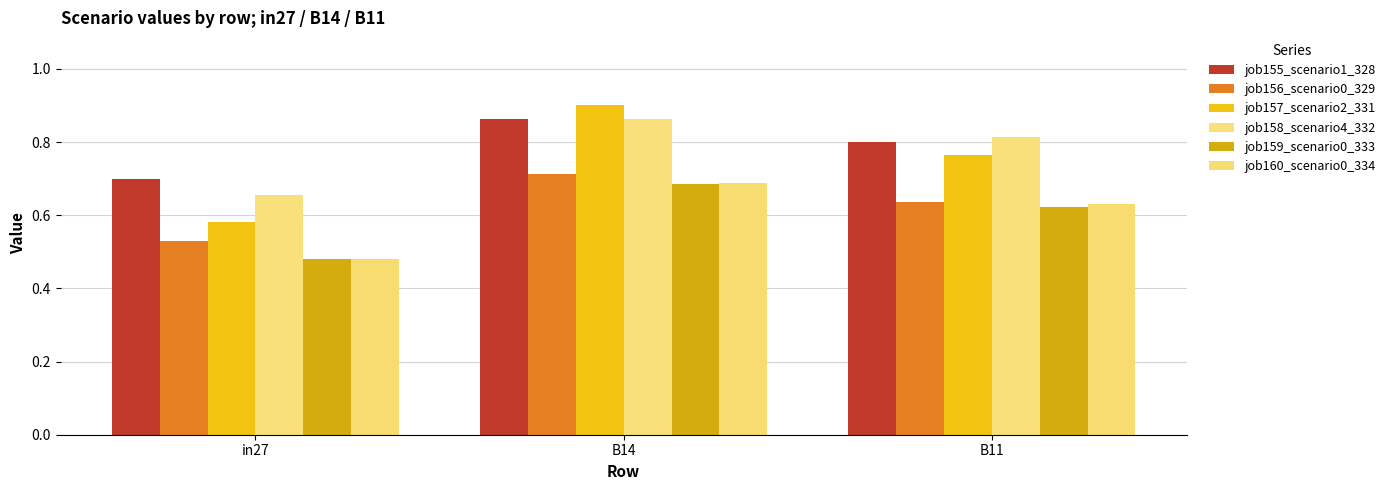

Reading left to right, what are all the values shown in this chart?

job155_scenario1_328: 0.7	0.9	0.8
job156_scenario0_329: 0.5	0.7	0.6
job157_scenario2_331: 0.6	0.9	0.8
job158_scenario4_332: 0.7	0.9	0.8
job159_scenario0_333: 0.5	0.7	0.6
job160_scenario0_334: 0.5	0.7	0.6